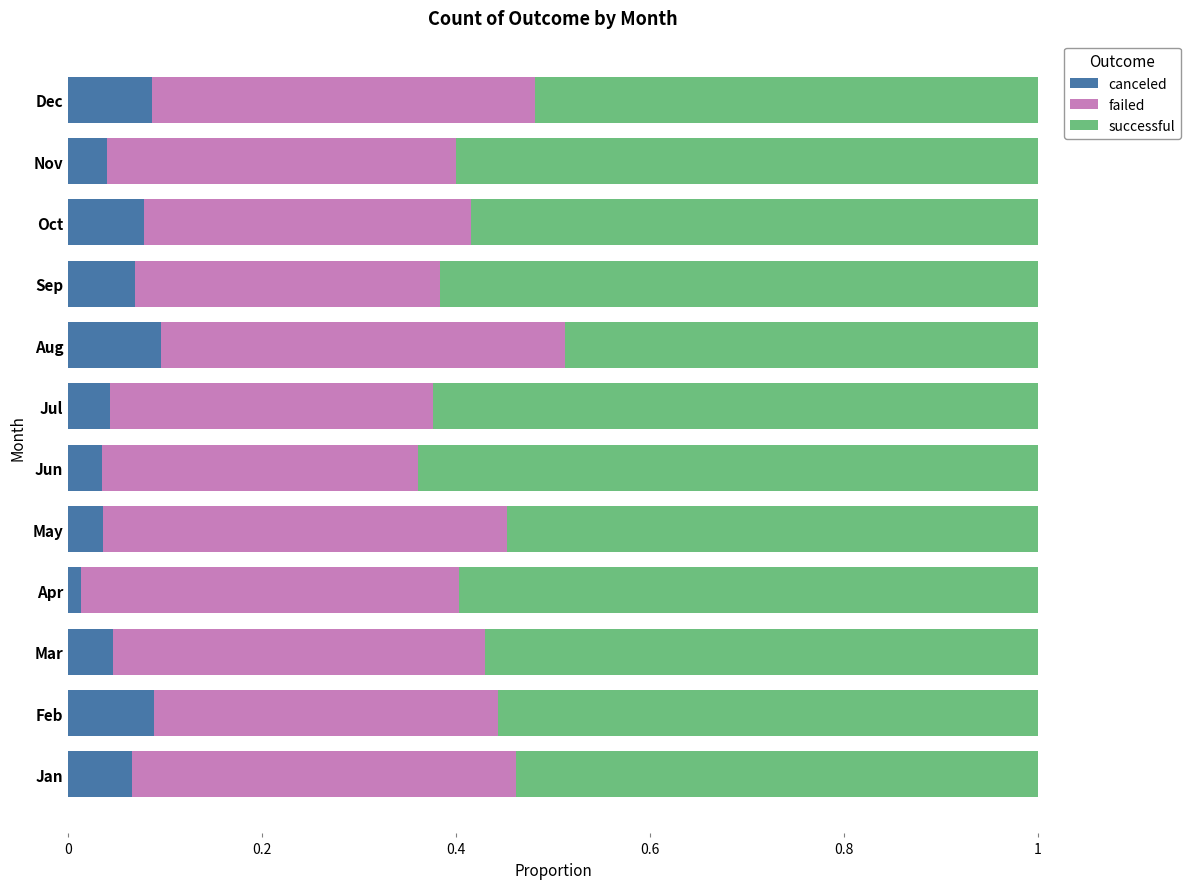

Count the canceled values in the range 0 to 1.

12